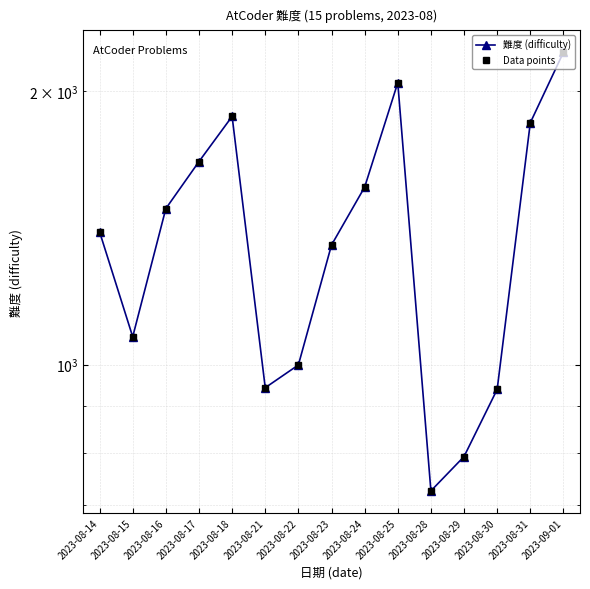

Which has a higher value, 2023-08-30 or 2023-08-24?

2023-08-24